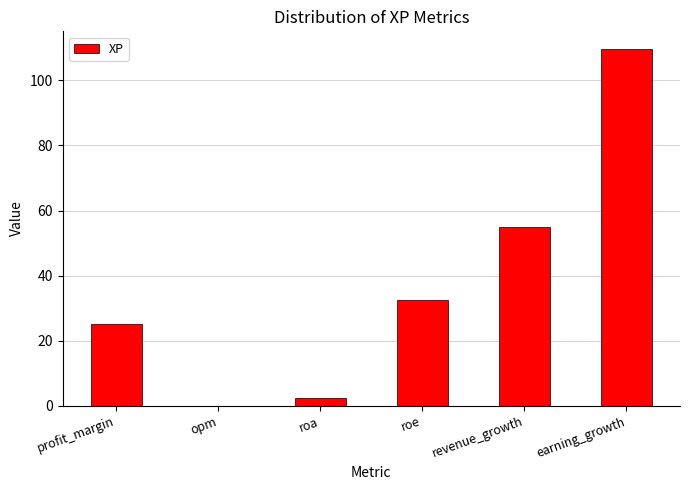

At which label is the value closest to 54?

revenue_growth